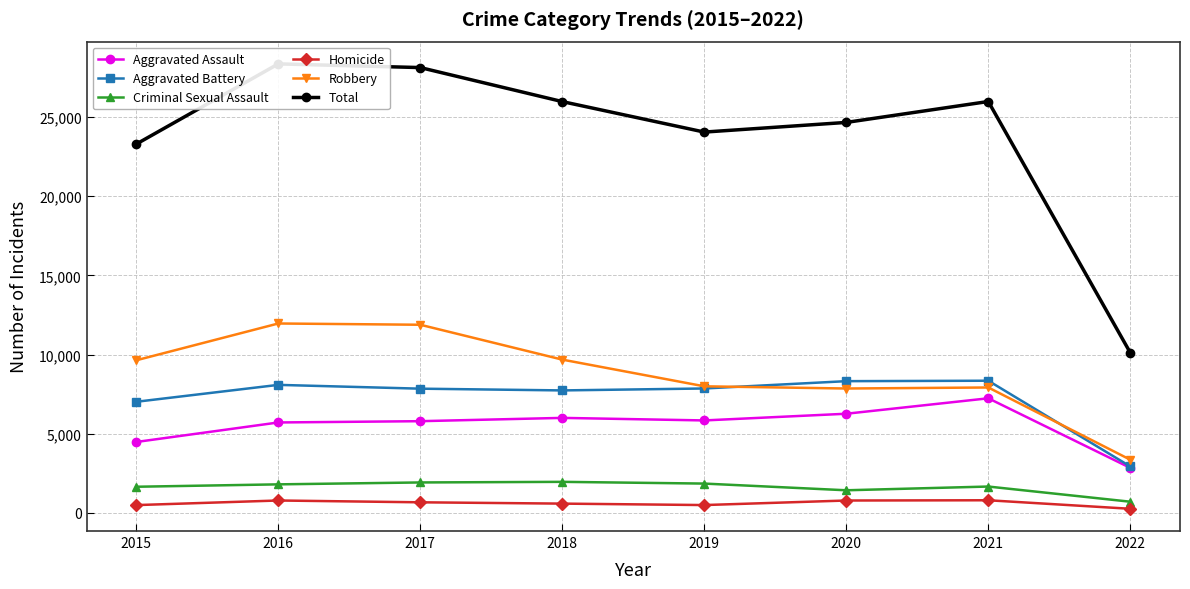

How many values in the Robbery series are below 9638?

4